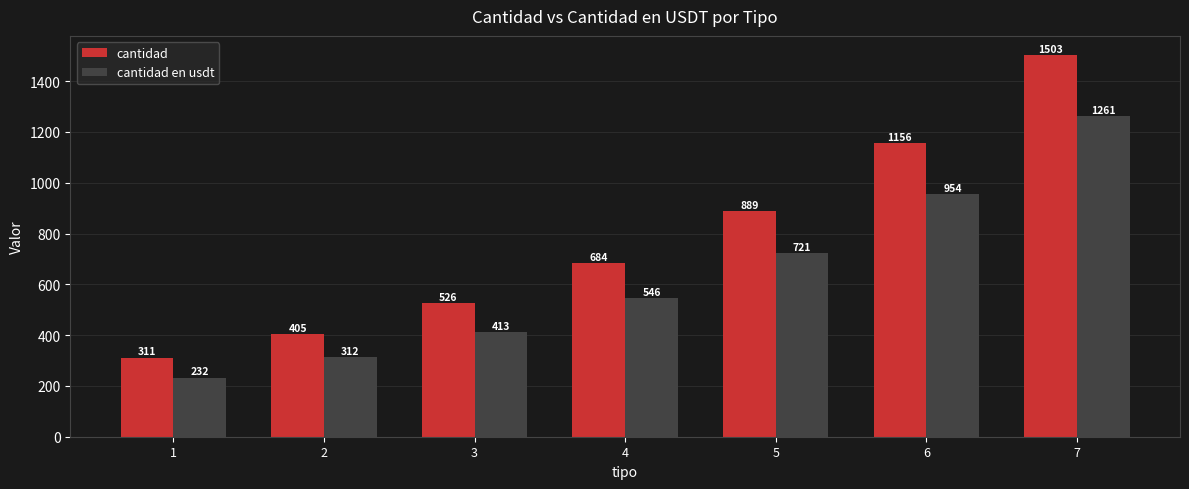

What is the value of the cantidad bar at the 7th from the left?

1502.9